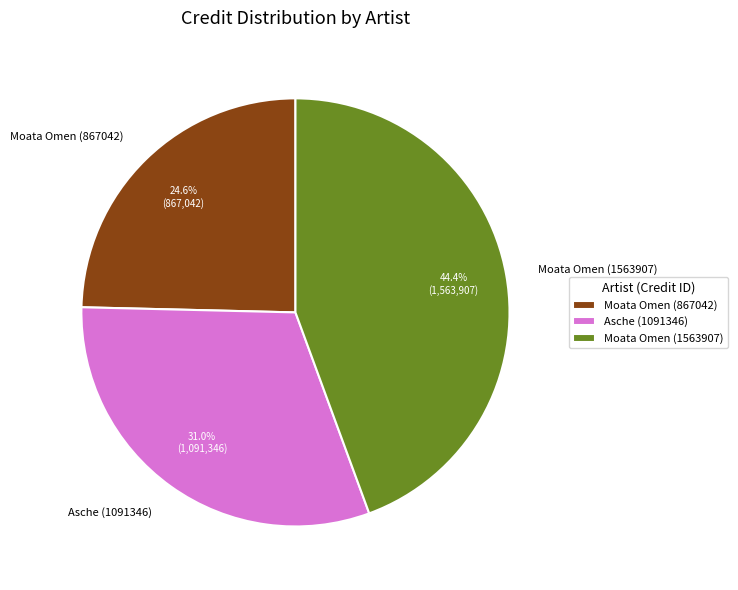

Which slice is the smallest?

Moata Omen (867042)